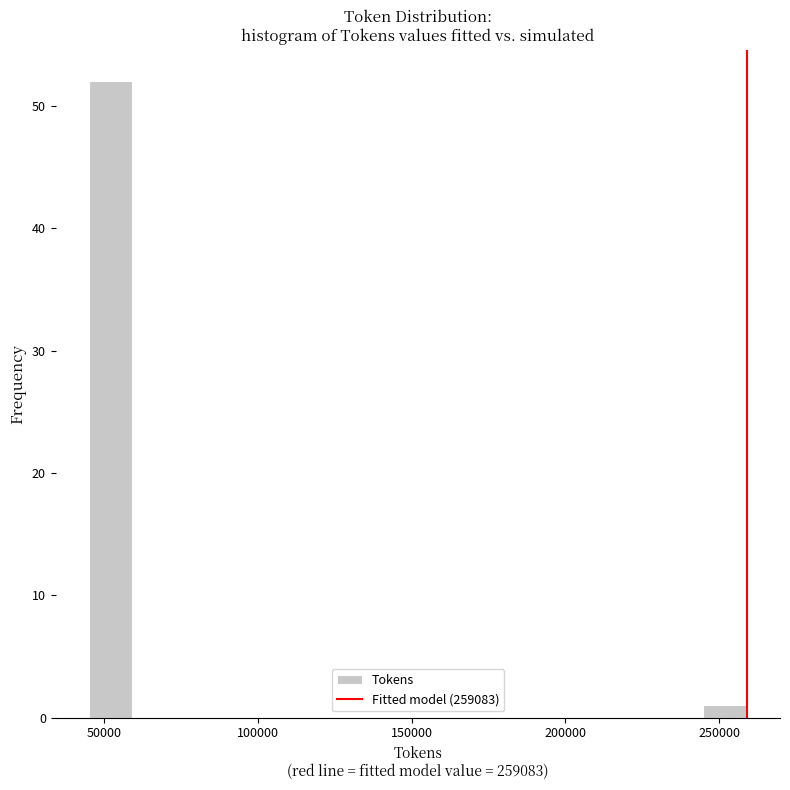

Around what value on the x-axis is the tallest bar? Give the approximate position of its centre, as read against the axis.

50000